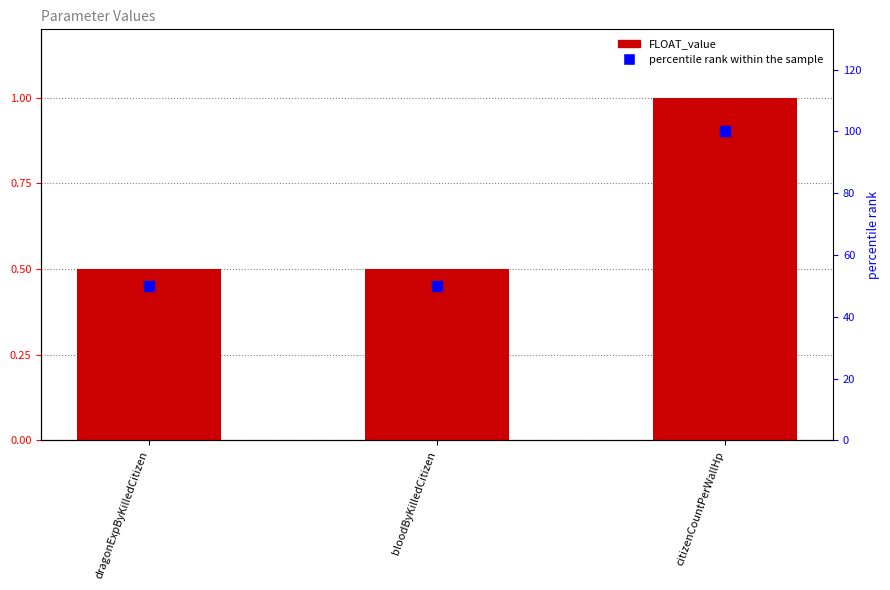

What are all the series names shown in the legend?

FLOAT_value, percentile rank within the sample